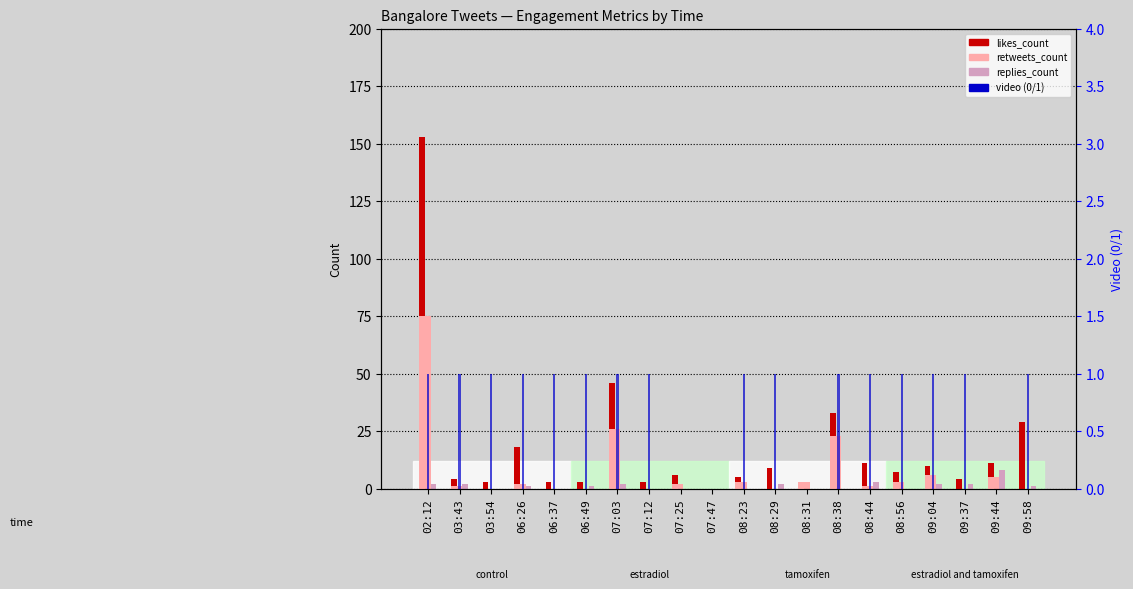

Which category has the highest value in the replies_count series?

09:44